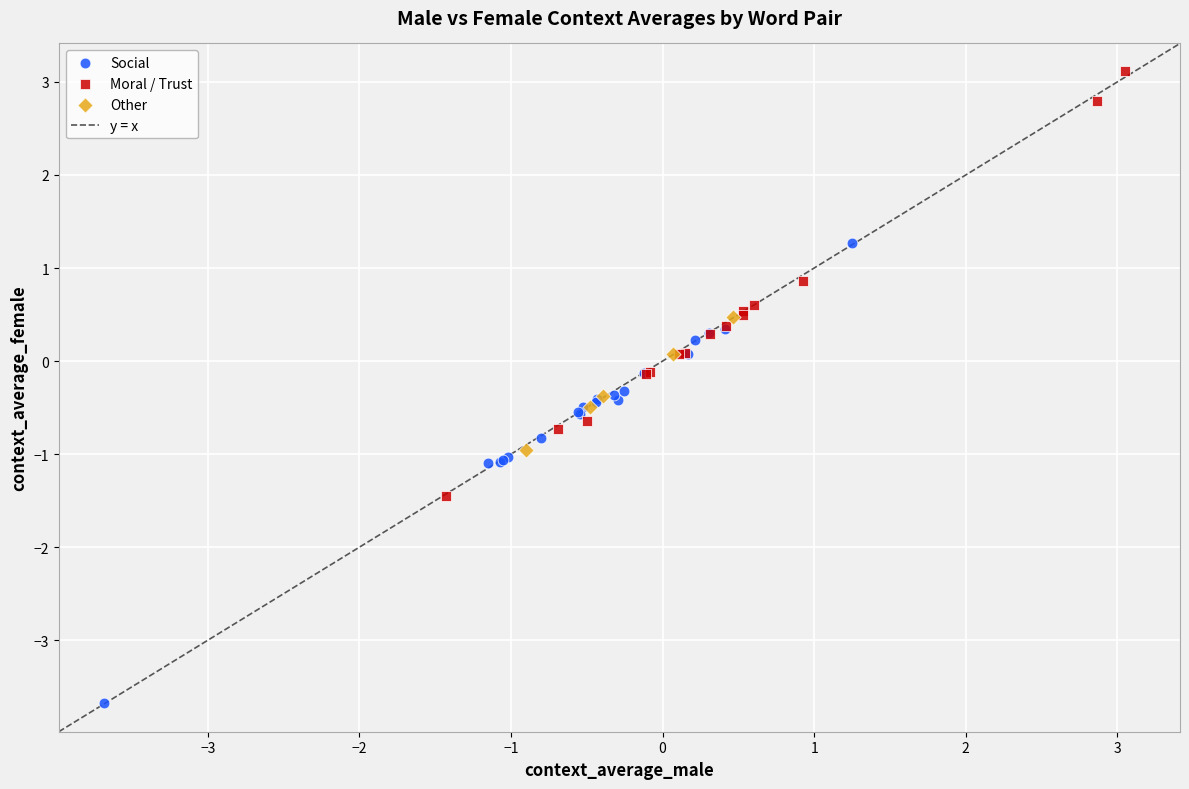

Which series reaches the minimum Y coordinate?

Social